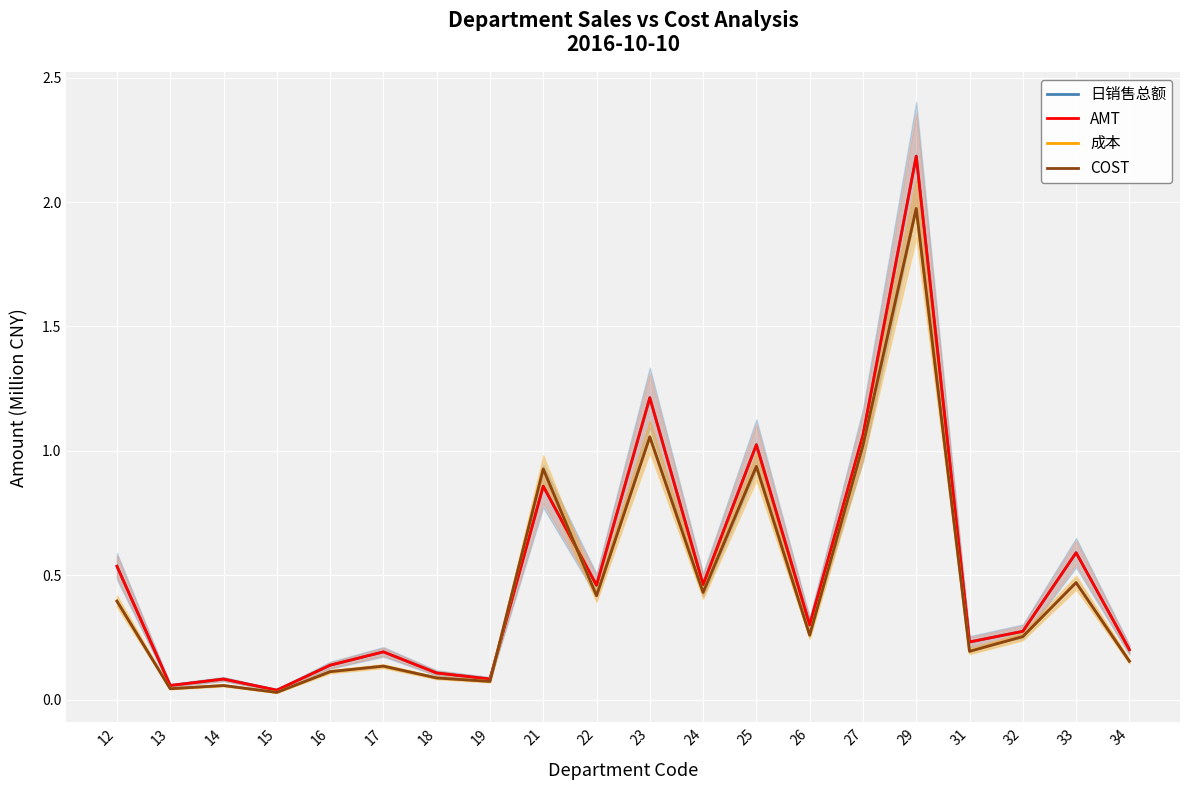

At how many categories does at least one series exceed 1?

4